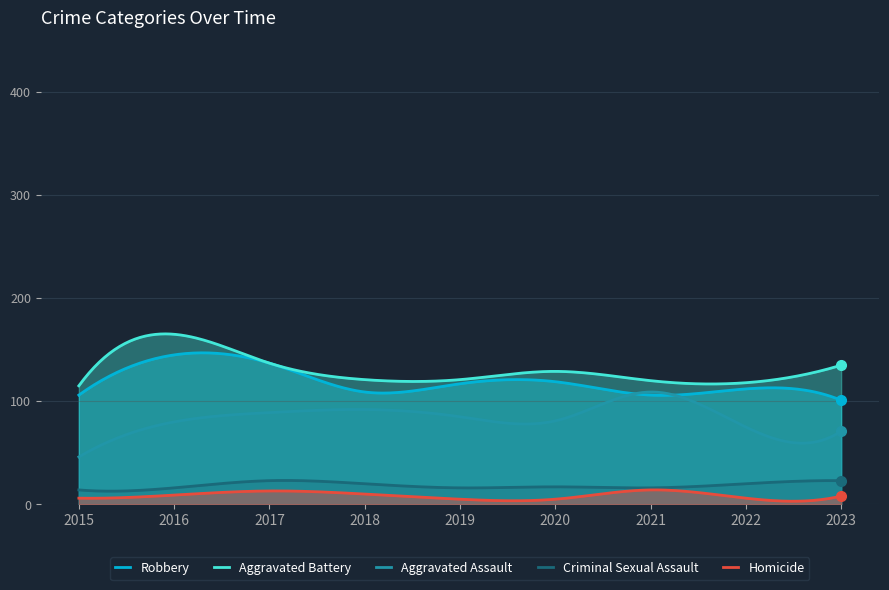

What is the greatest value displayed?

165.4